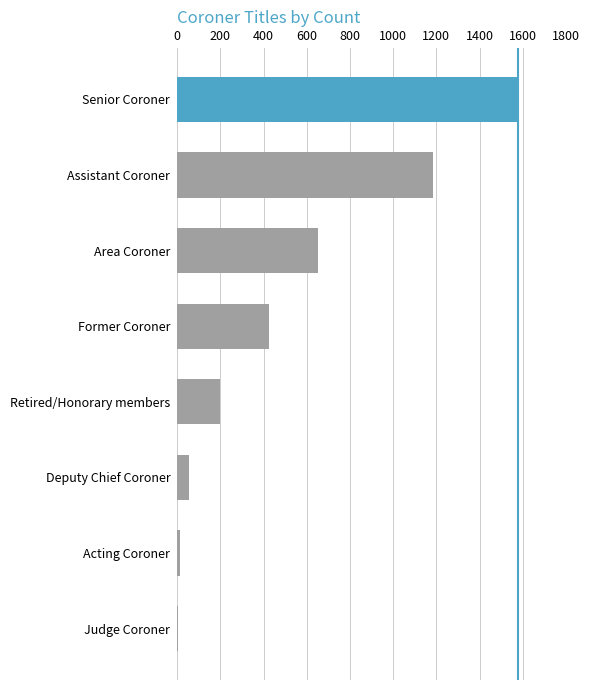

What is the greatest value displayed?

1576